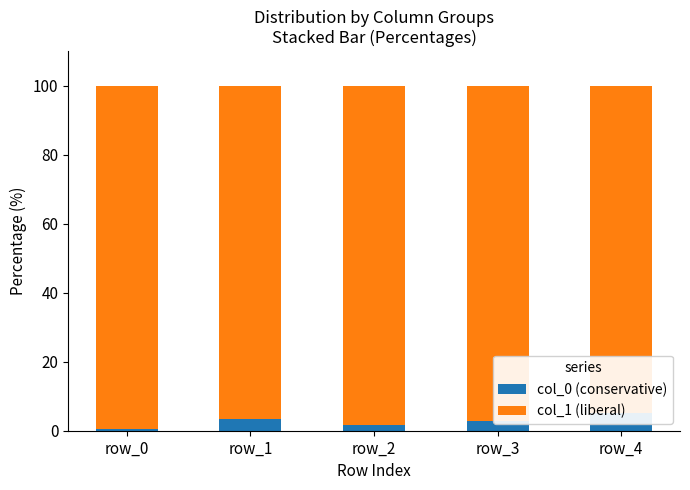

How many bars are there in each group?

2